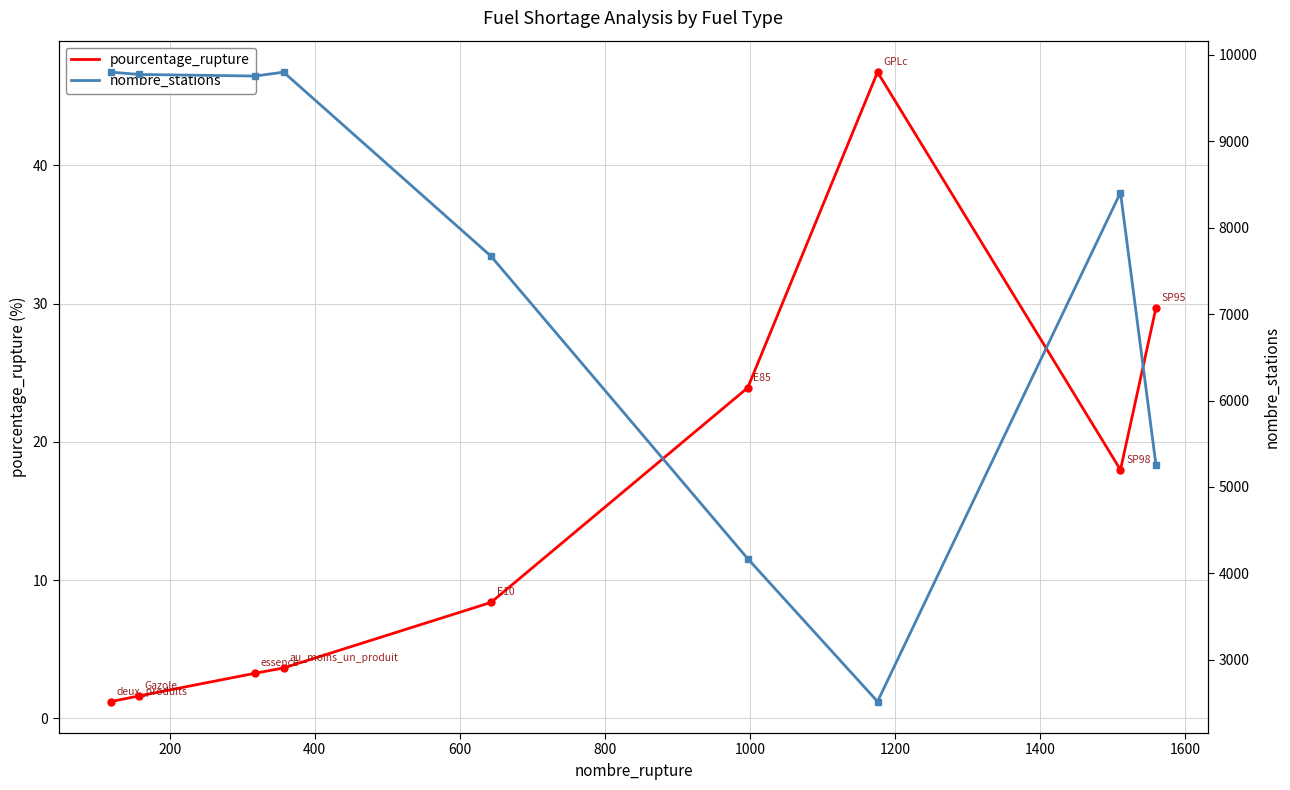

What is the value of the nombre_stations point at the 9th from the left?

5250.0